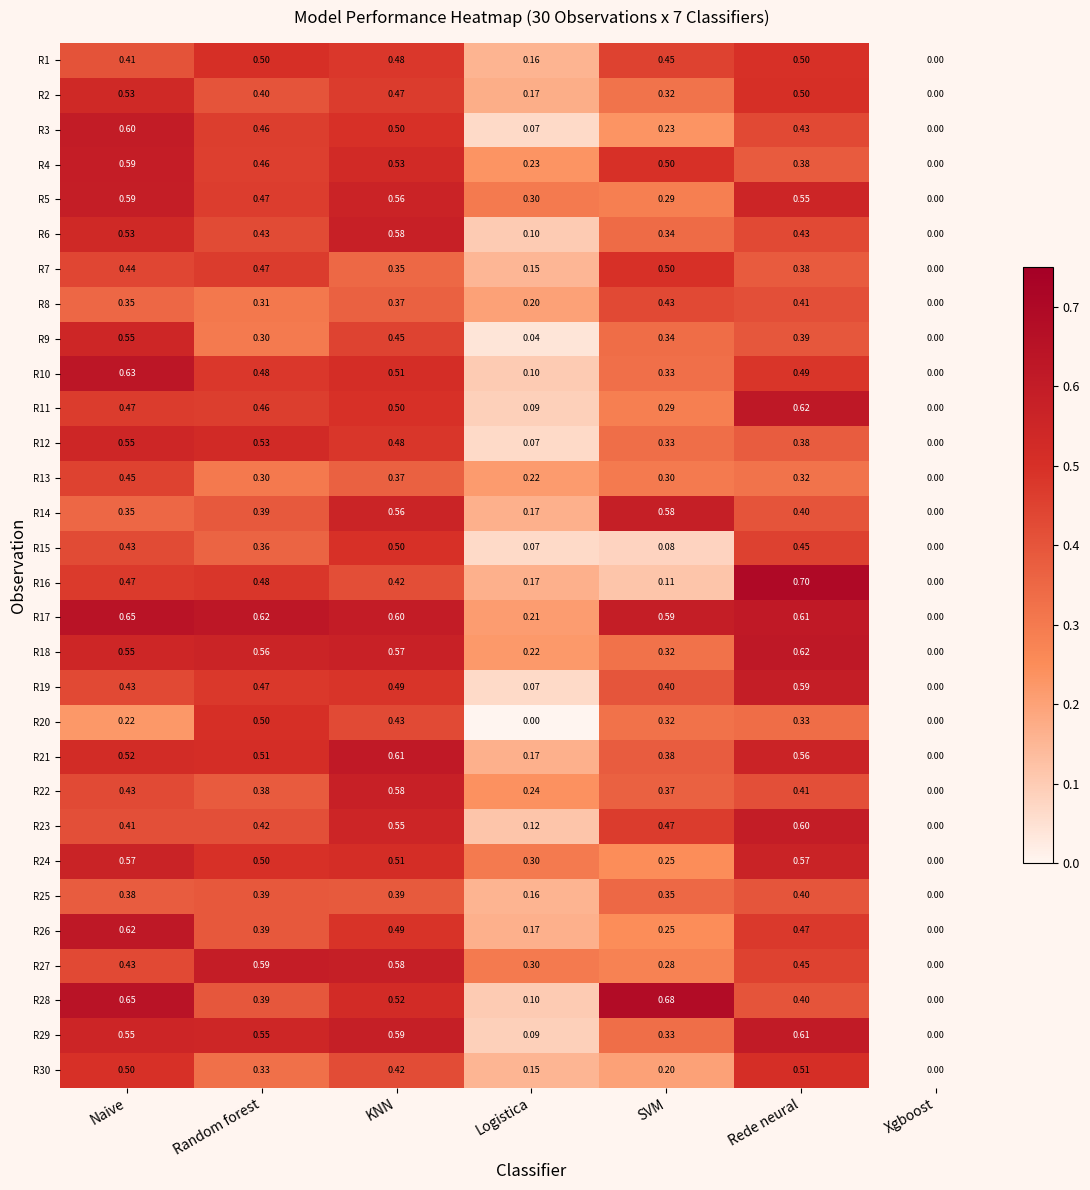

At which category is the sum across all series the highest?

KNN